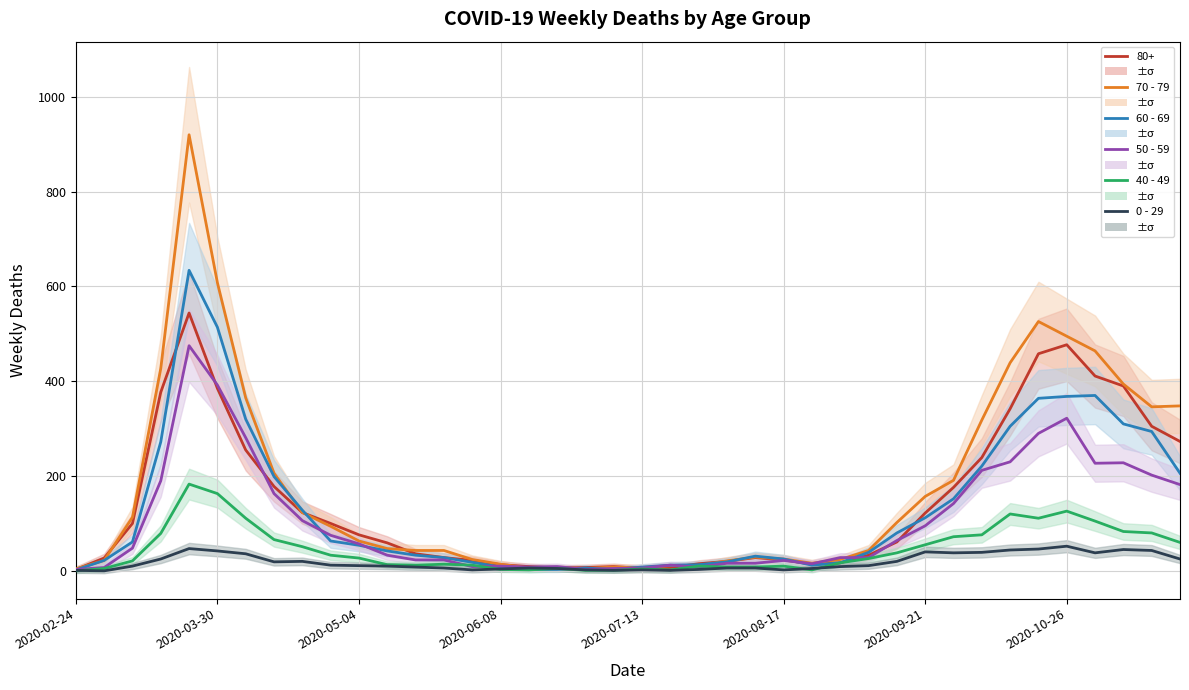

Is it true that 40 - 49 equals 23 at 27?

False